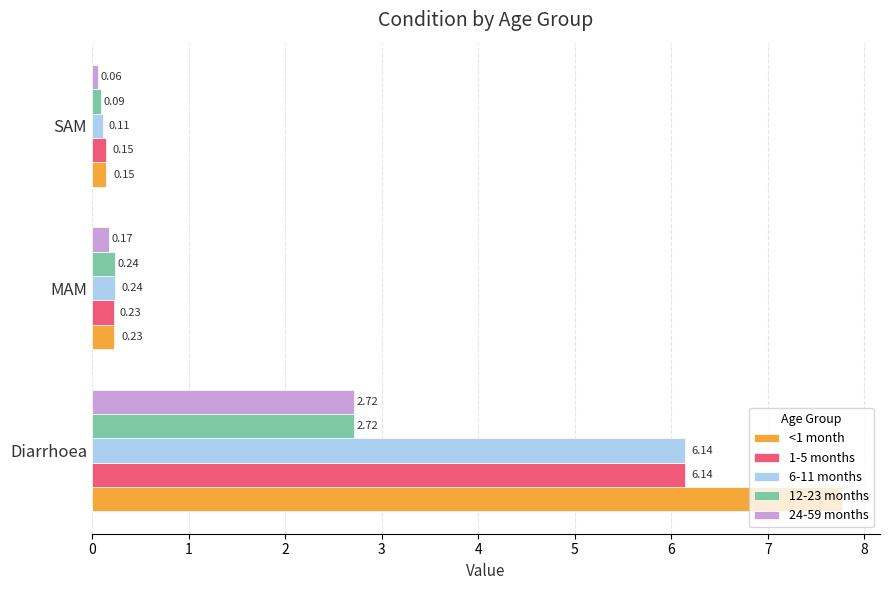

What is the total value across all series at SAM?

0.6